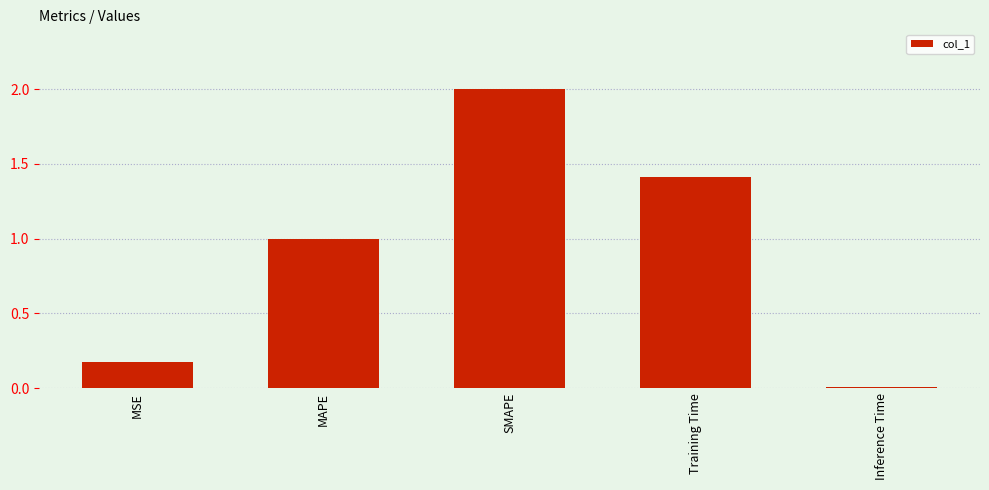

How many data points does each series have?

5